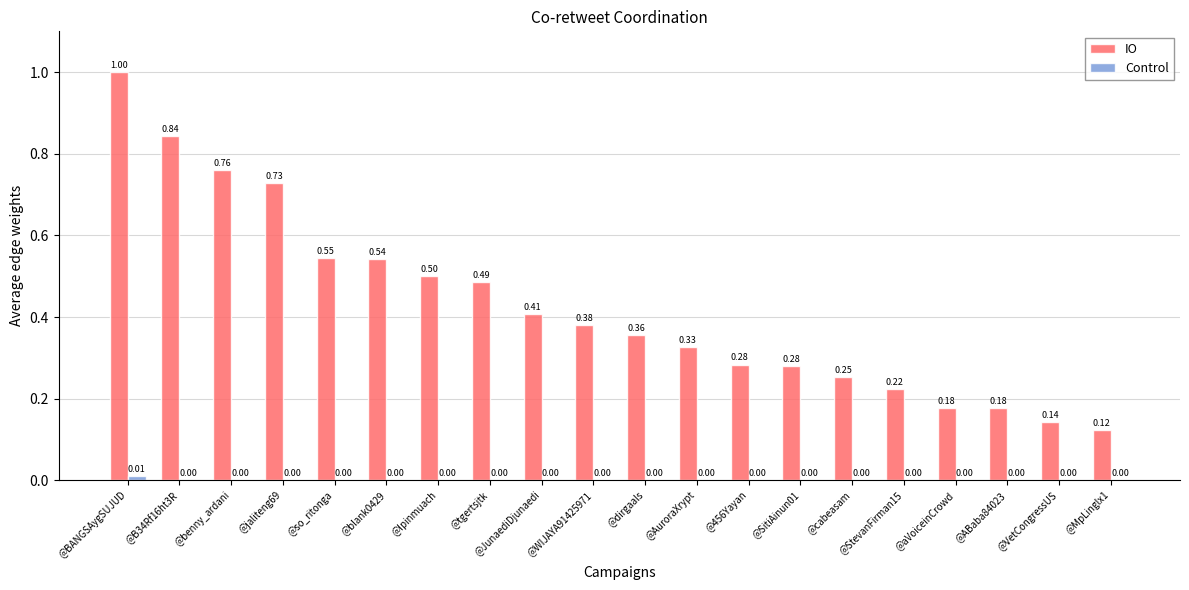

Which series has the largest total across all categories?

IO